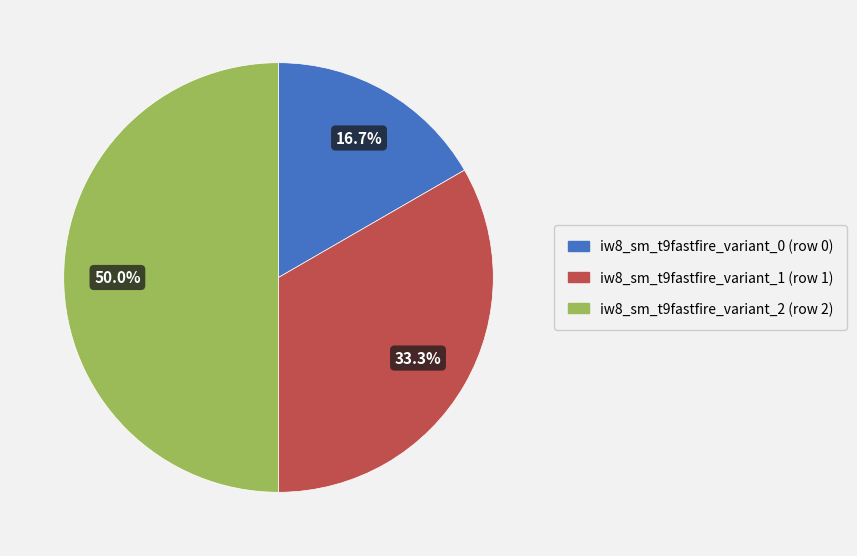

True or false: iw8_sm_t9fastfire_variant_1 accounts for 33% of the total.

True